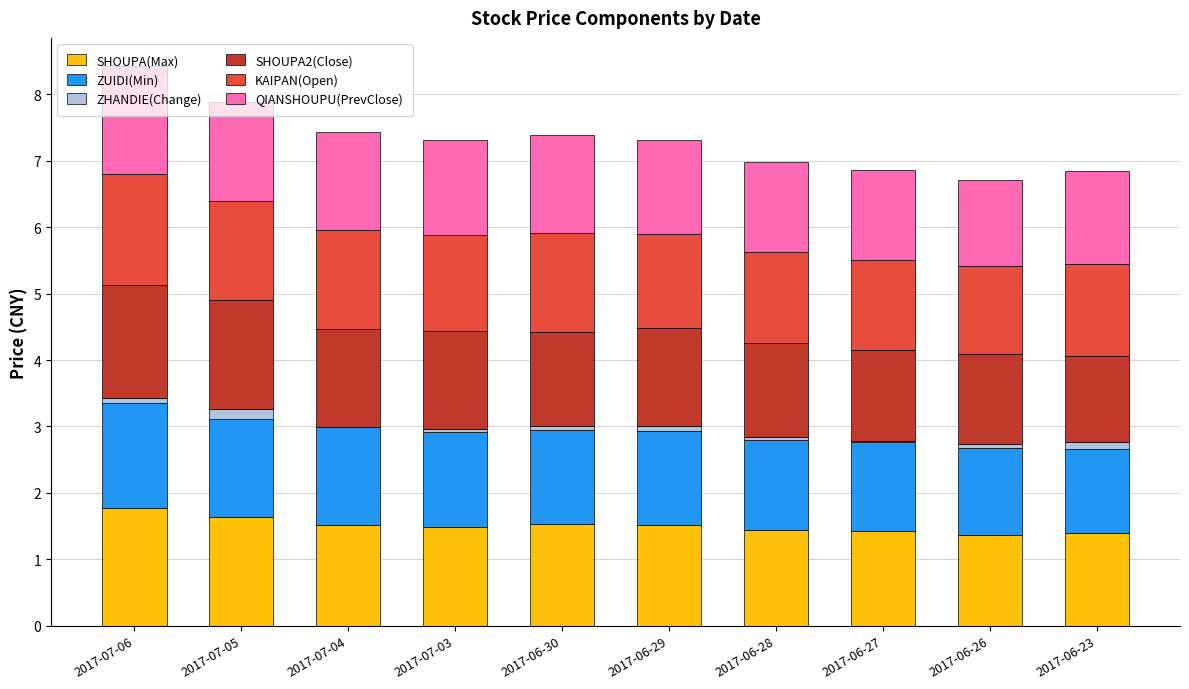

The SHOUPA(Max) series shows 0.6 at 2017-06-29. True or false?

False